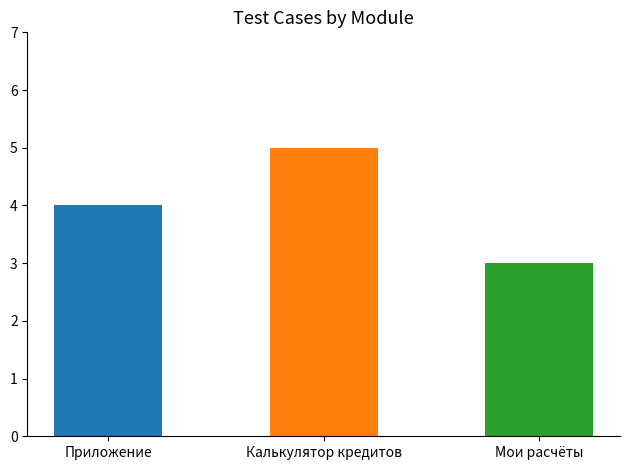

Reading right to left, extract all data points from this chart.

Мои расчёты=3	Калькулятор кредитов=5	Приложение=4